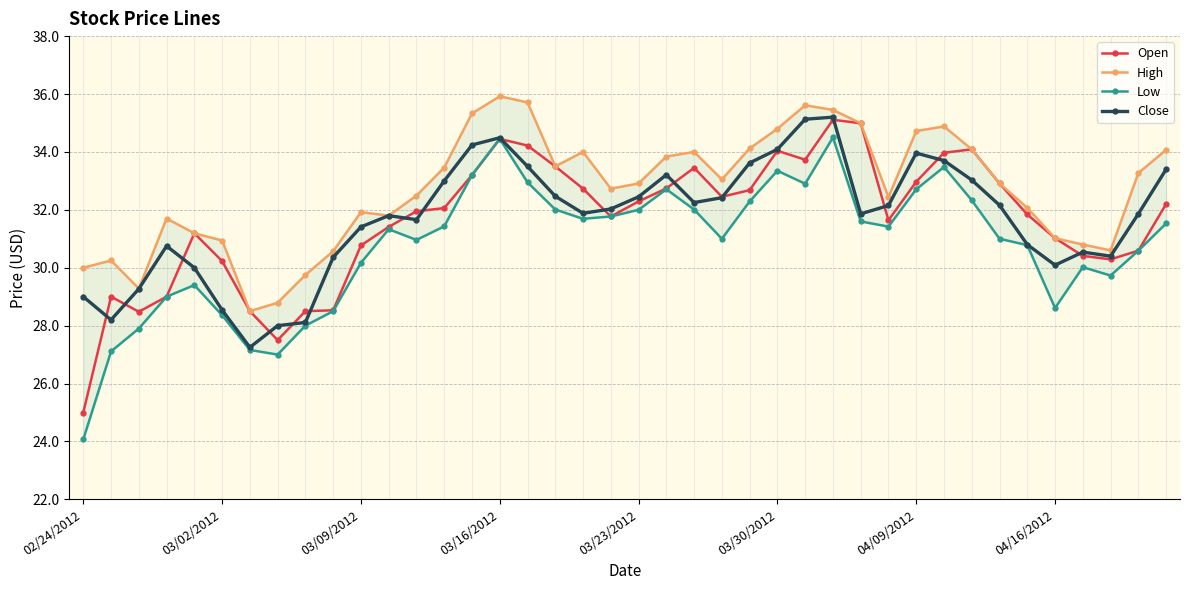

Reading left to right, list all the values displayed in this chart.

Open: 25.0	29.0	28.5	29.0	31.2	30.2	28.5	27.5	28.5	28.5	30.8	31.4	31.9	32.1	33.2	34.5	34.2	33.5	32.7	31.8	32.3	32.7	33.5	32.5	32.7	34.0	33.7	35.1	35.0	31.6	33.0	34.0	34.1	32.9	31.8	31.0	30.4	30.3	30.6	32.2
High: 30.0	30.2	29.3	31.7	31.2	30.9	28.5	28.8	29.8	30.6	31.9	31.8	32.5	33.5	35.3	35.9	35.7	33.5	34.0	32.7	32.9	33.8	34.0	33.0	34.1	34.8	35.6	35.5	35.0	32.4	34.7	34.9	34.1	32.9	32.1	31.0	30.8	30.6	33.3	34.1
Low: 24.1	27.1	27.9	29.0	29.4	28.4	27.2	27.0	28.0	28.5	30.2	31.3	31.0	31.4	33.2	34.5	33.0	32.0	31.7	31.8	32.0	32.7	32.0	31.0	32.3	33.4	32.9	34.5	31.6	31.4	32.7	33.5	32.3	31.0	30.8	28.6	30.0	29.7	30.6	31.5
Close: 29.0	28.2	29.3	30.8	30.0	28.5	27.2	28.0	28.1	30.4	31.4	31.8	31.7	33.0	34.2	34.5	33.5	32.5	31.9	32.0	32.5	33.2	32.2	32.4	33.6	34.1	35.1	35.2	31.9	32.1	34.0	33.7	33.0	32.2	30.8	30.1	30.5	30.4	31.9	33.4